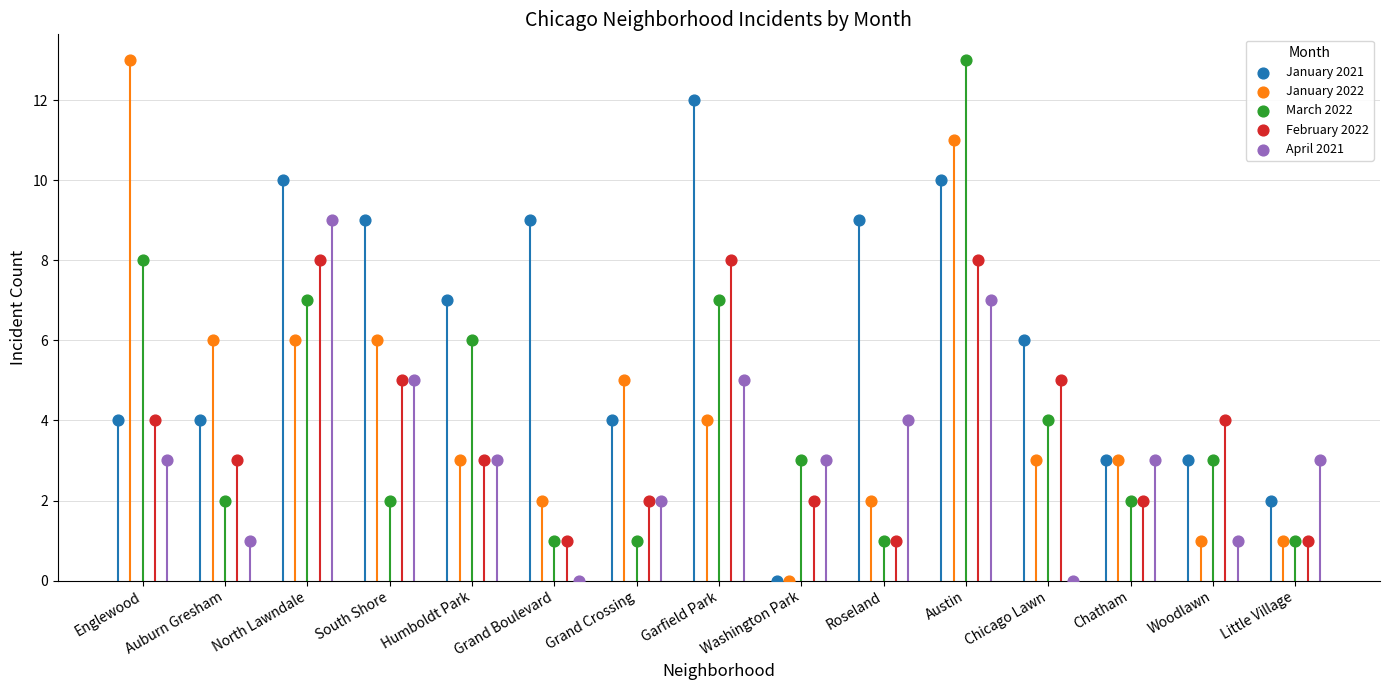

What are all the series names shown in the legend?

January 2021, January 2022, March 2022, February 2022, April 2021